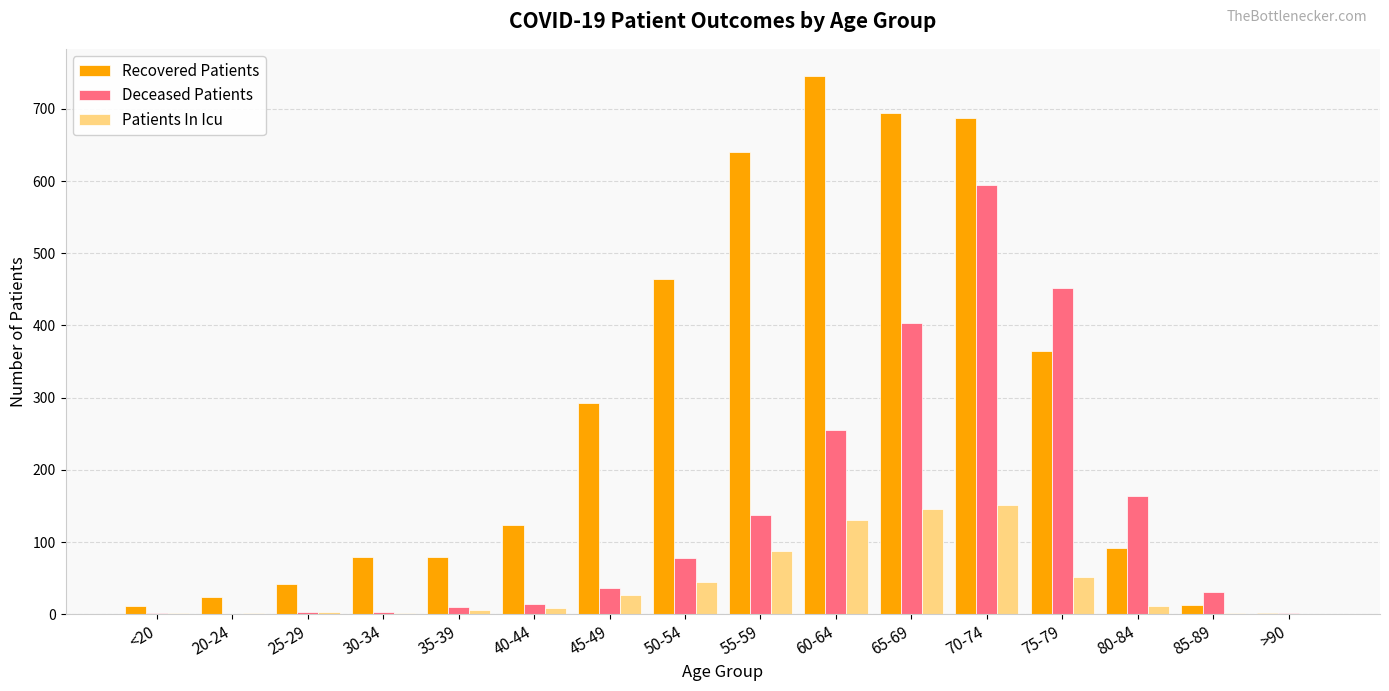

What is the spread (max minus min) of values at 20-24?

24